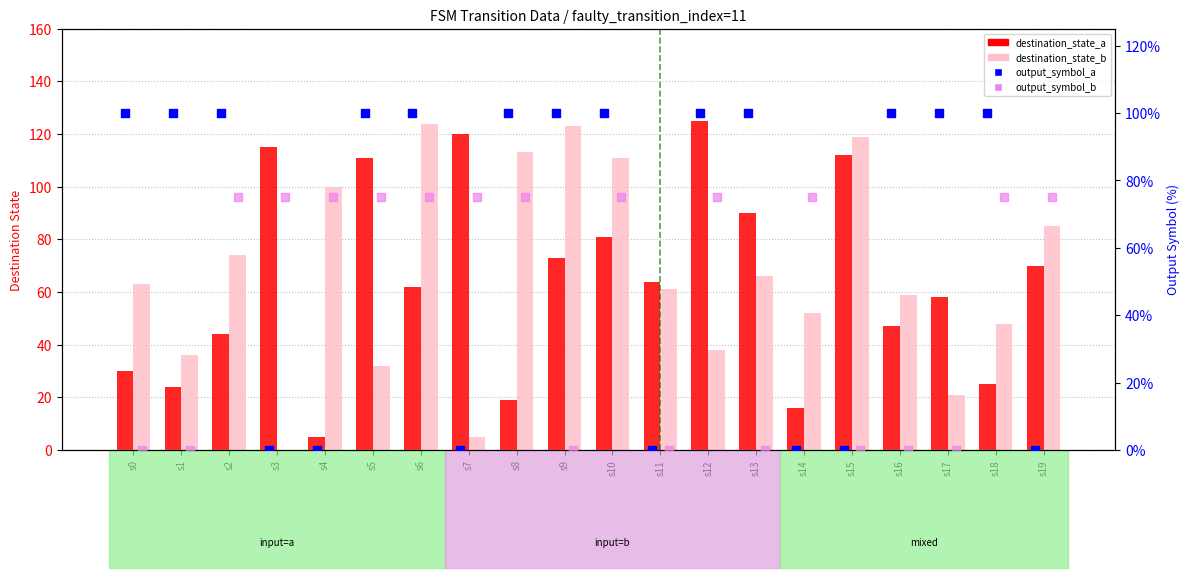

Which series has the widest spread of Y values?

destination_state_b